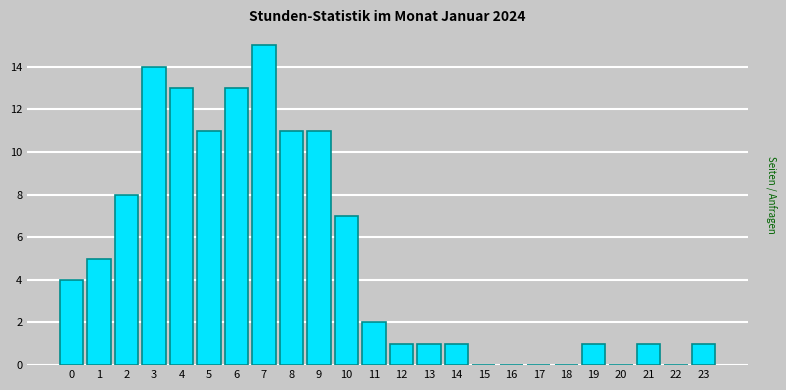

Reading left to right, extract all data points from this chart.

0=4	1=5	2=8	3=14	4=13	5=11	6=13	7=15	8=11	9=11	10=7	11=2	12=1	13=1	14=1	15=0	16=0	17=0	18=0	19=1	20=0	21=1	22=0	23=1